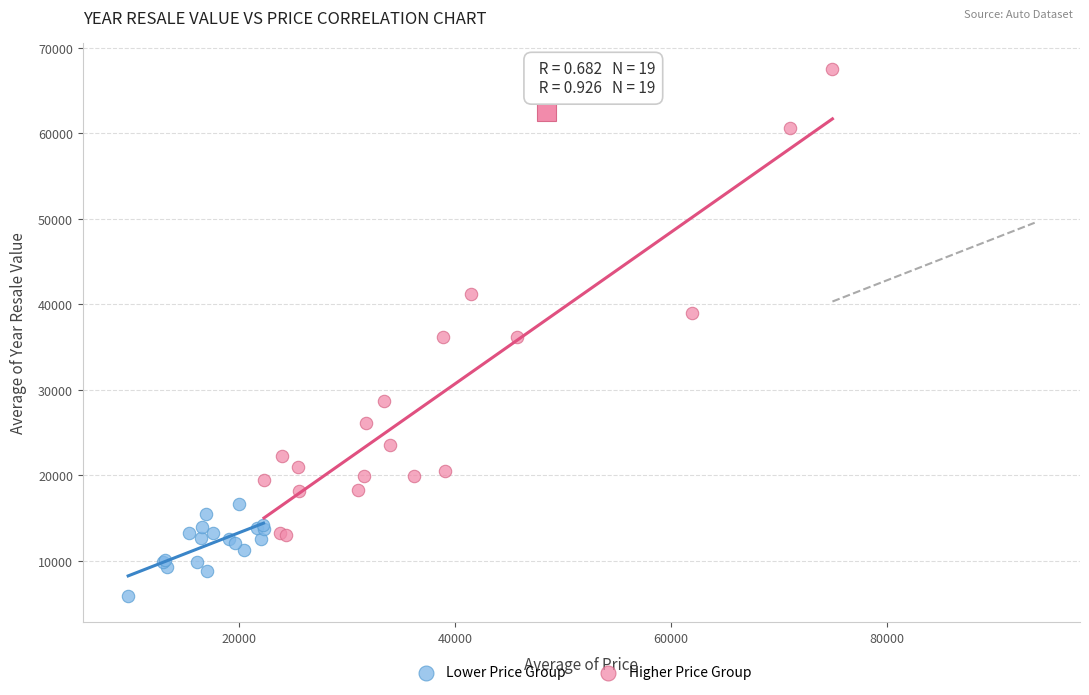

Which series contains the highest Y value?

Higher Price Group